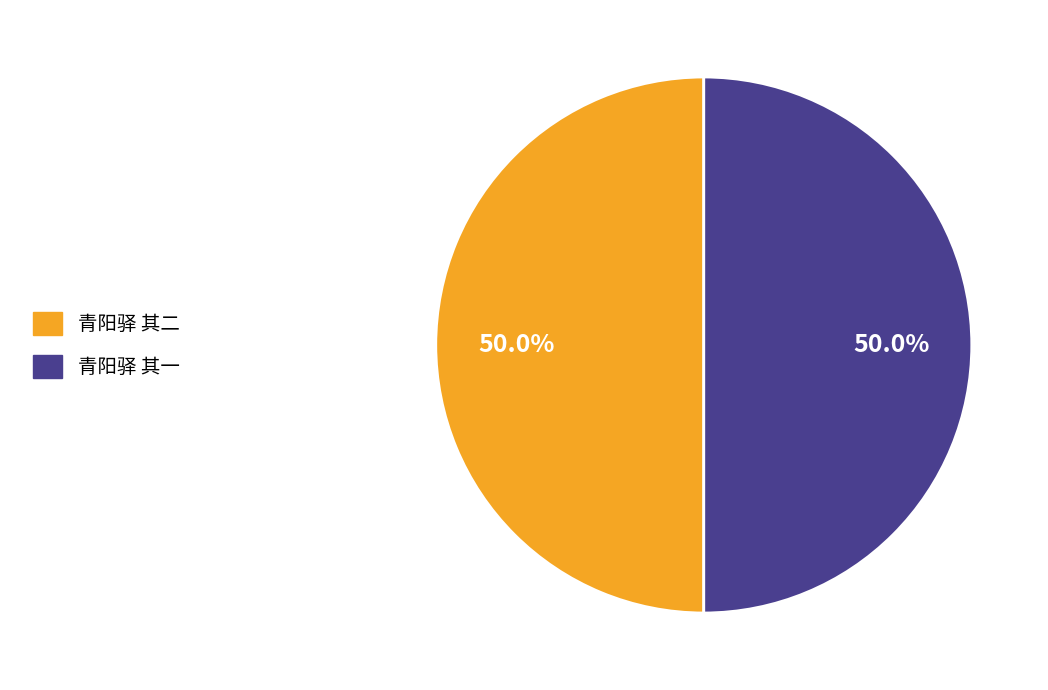

Approximately how many times larger is the value at 青阳驿 其一 compared to 青阳驿 其二?

1.0